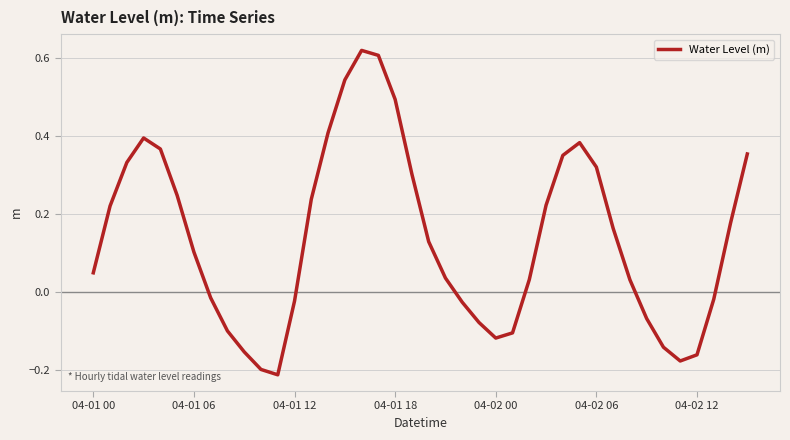

How many lines are shown in the chart?

1